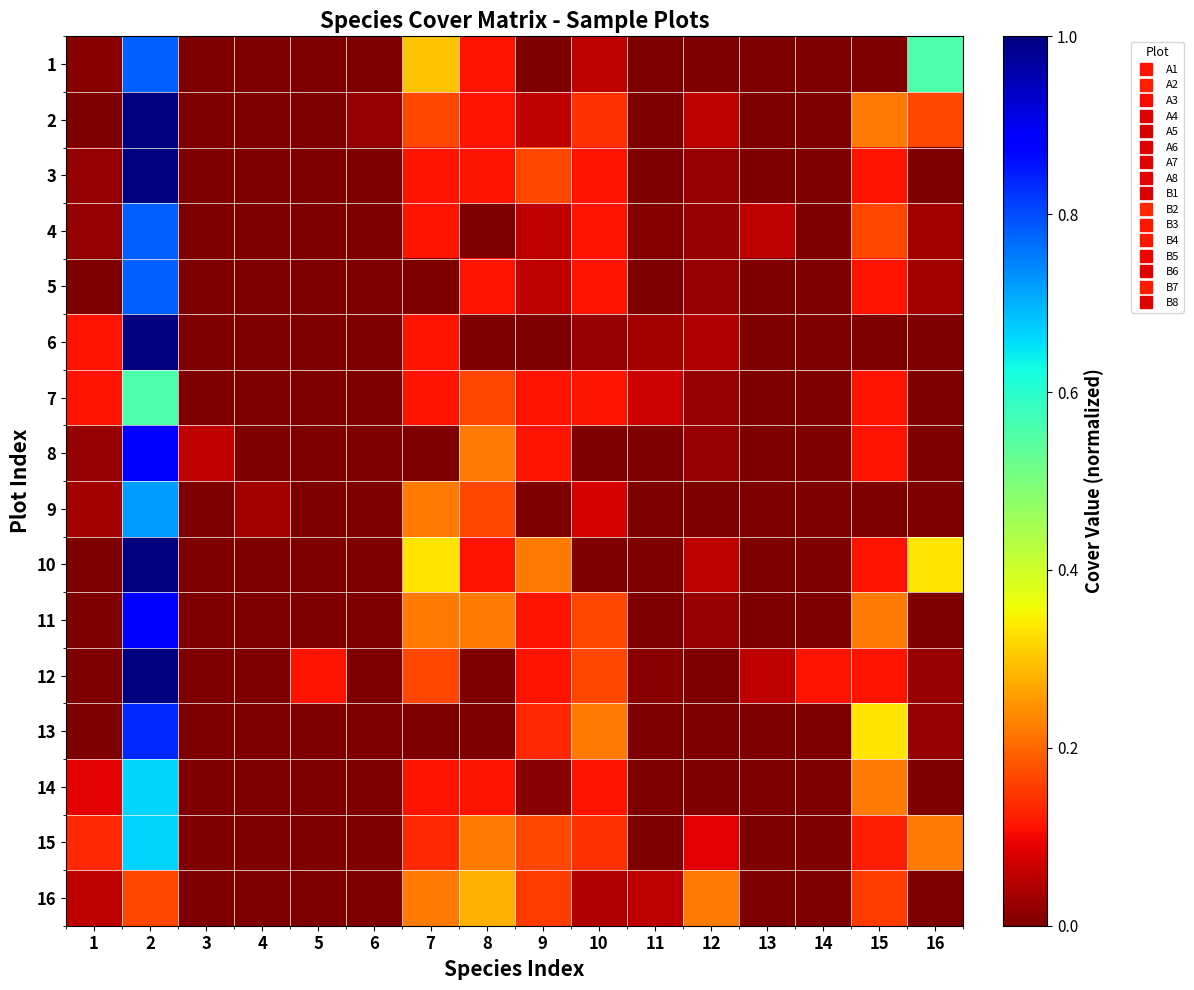

Count the number of data series in this chart.

16